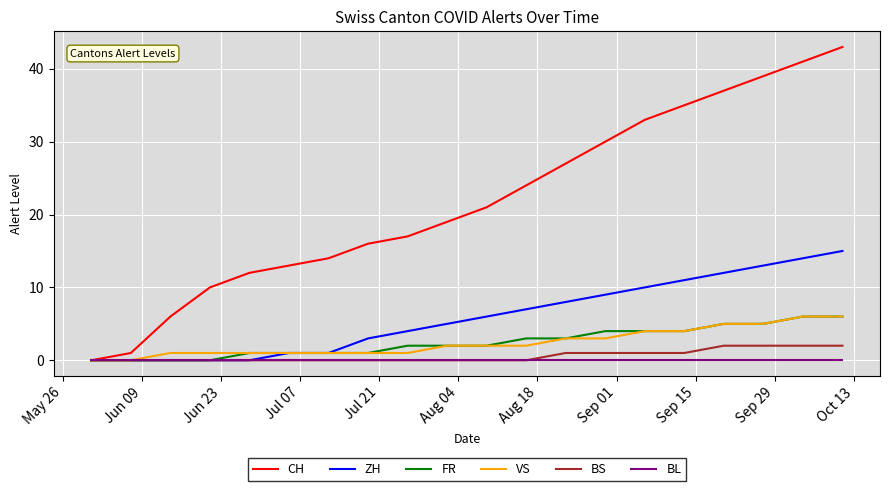

Which series has the largest range (max minus min)?

CH